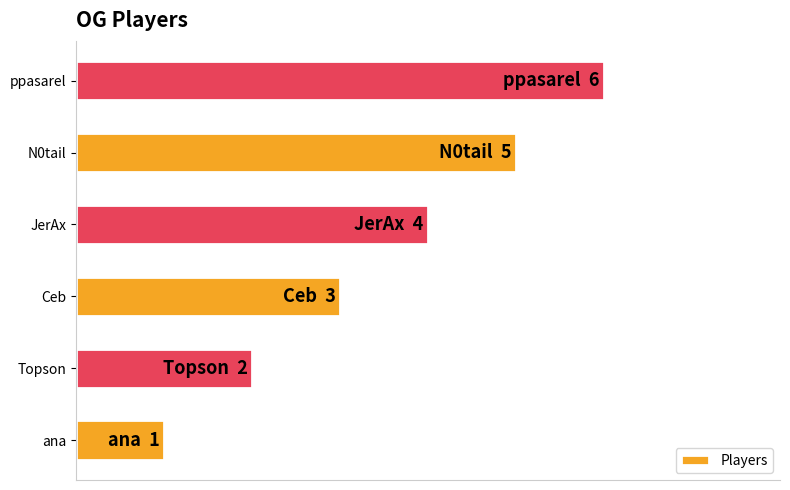

Does the chart contain any negative values?

No